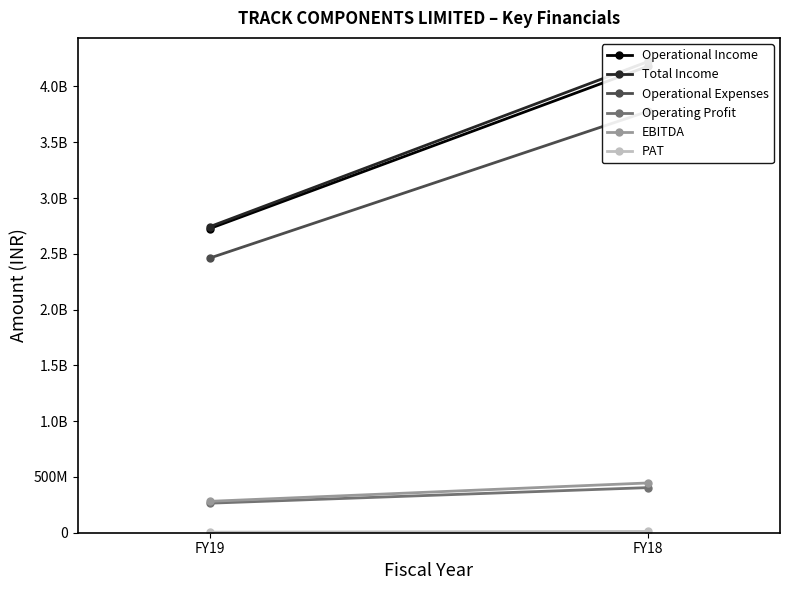

True or false: EBITDA has a value of 446237146 at FY18.

True